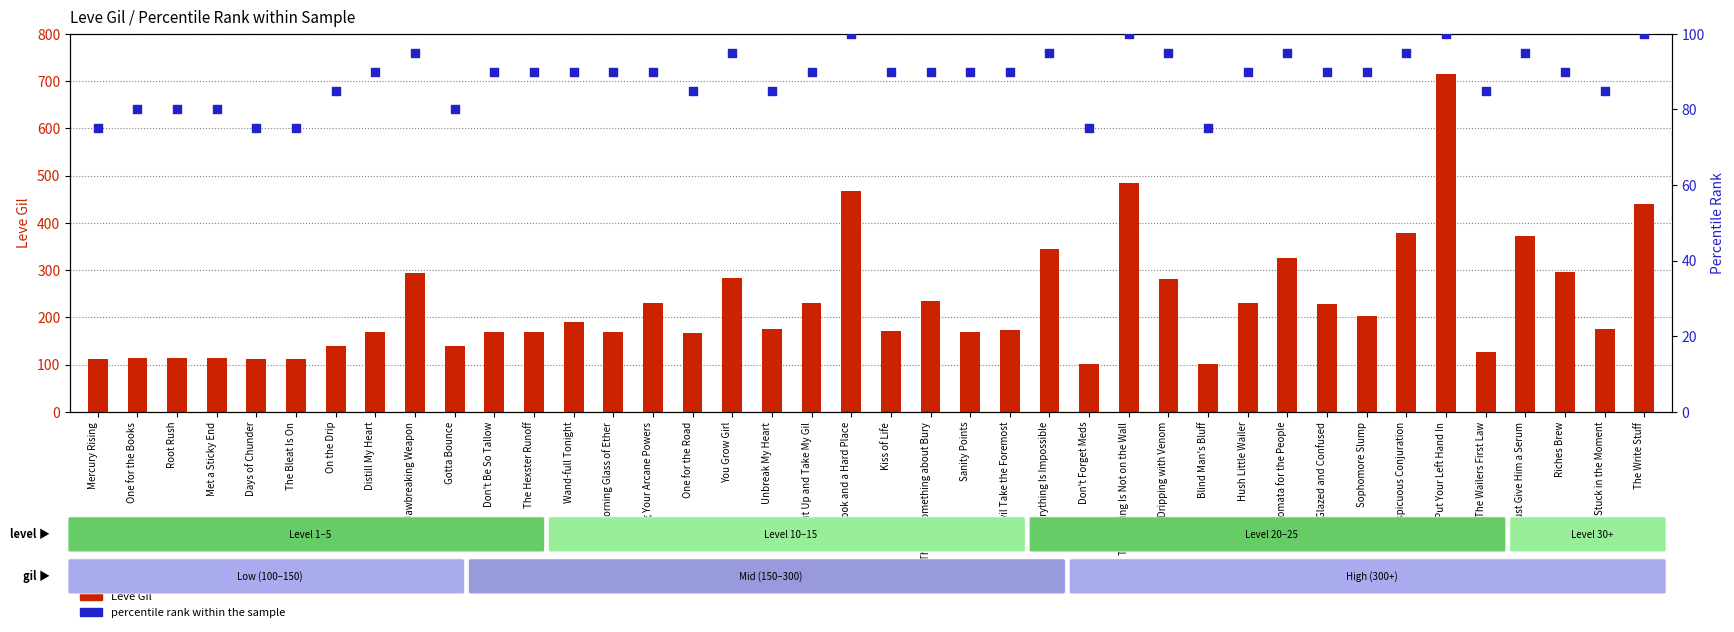

At which category is the sum across all series the highest?

You Put Your Left Hand In